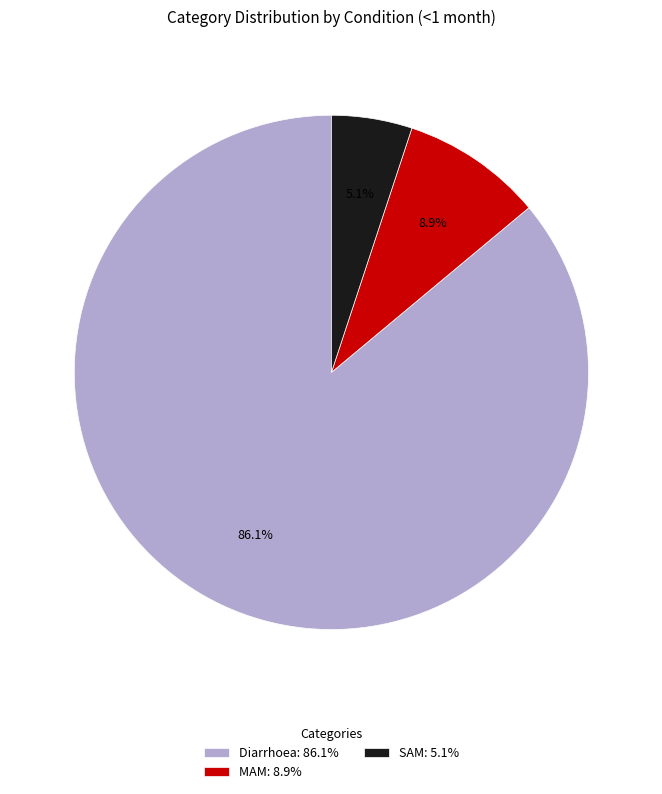

Do MAM and Diarrhoea together represent more than half of the pie?

Yes